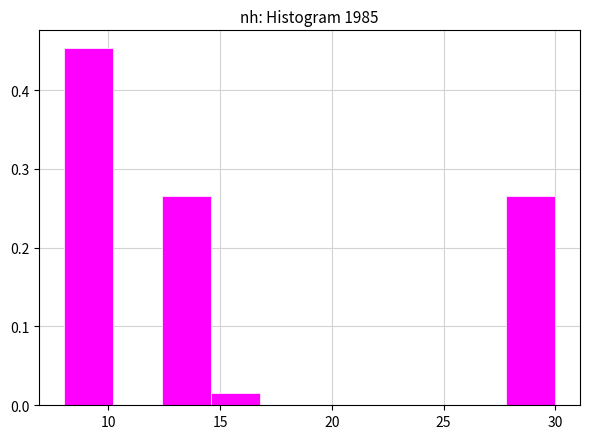

Reading left to right, transcribe this chart: for each bar, give the range it covers on the x-axis and its height. Neither the bar edges nor the heights are printed on the chart, so give them approximately, as read against the axes.

8.0 to 10.2: 0.45
10.2 to 12.4: 0
12.4 to 14.6: 0.27
14.6 to 16.8: 0.02
16.8 to 19.0: 0
19.0 to 21.2: 0
21.2 to 23.4: 0
23.4 to 25.6: 0
25.6 to 27.8: 0
27.8 to 30.0: 0.27